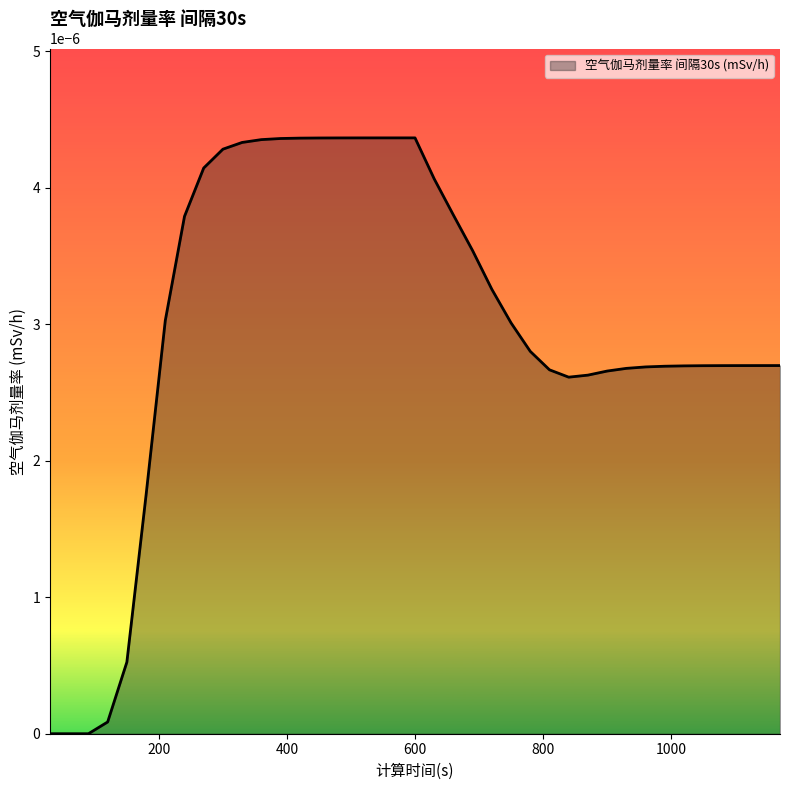

How many lines are shown in the chart?

1